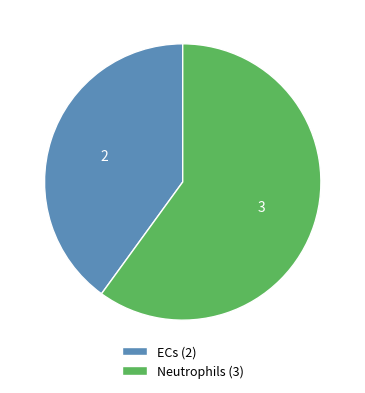

How many slices are in this pie chart?

2